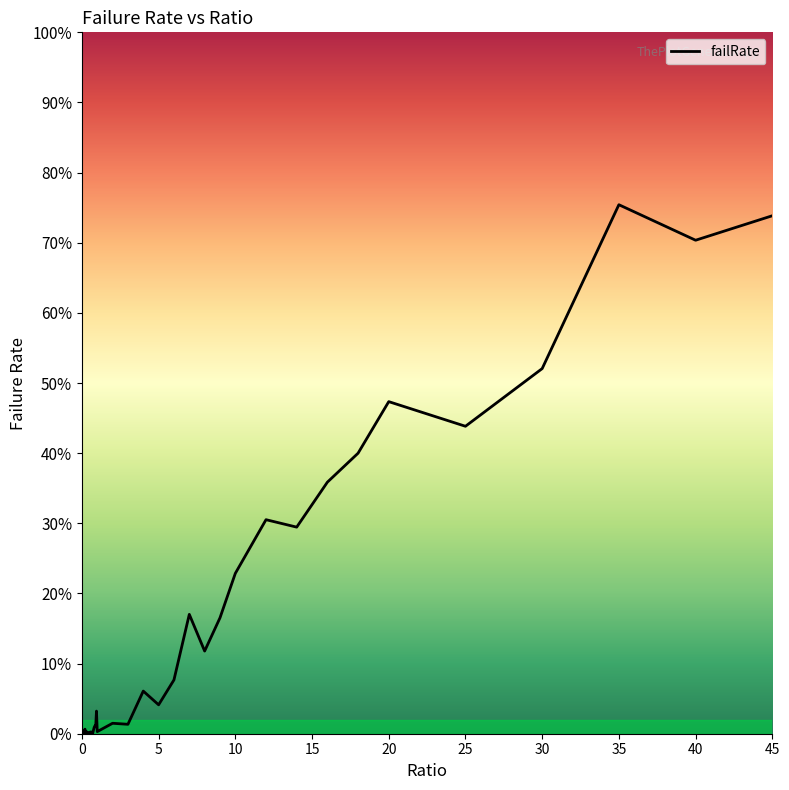

Is this an area chart (filled region under the line)?

Yes